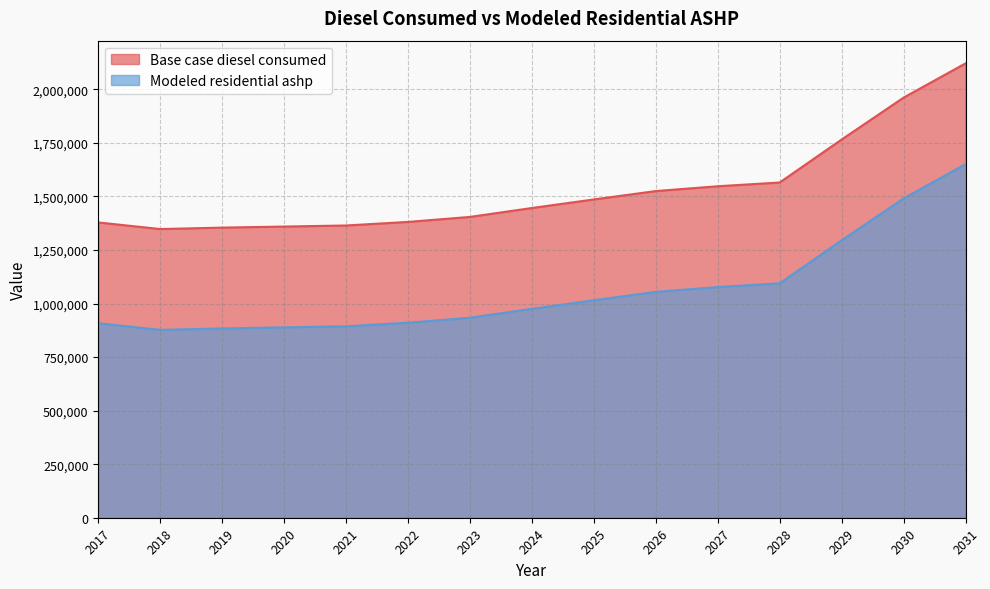

True or false: Modeled residential ashp and Base case diesel consumed intersect in this chart.

False